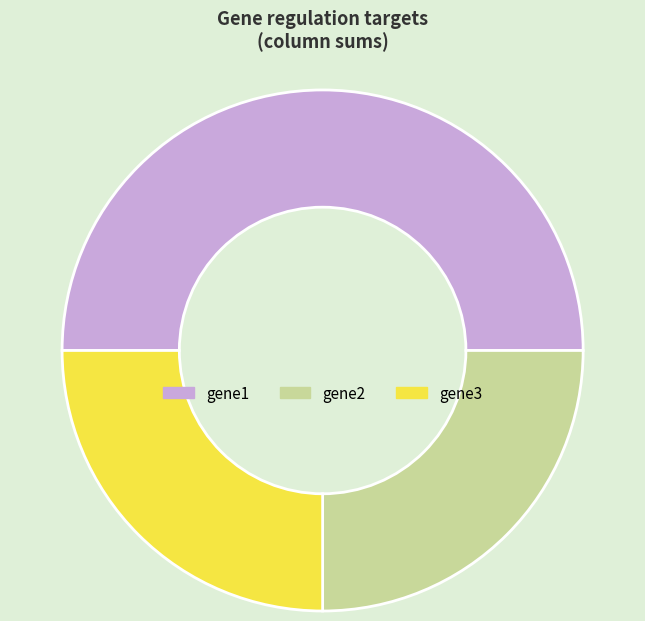

Is gene3 the majority of the pie?

No